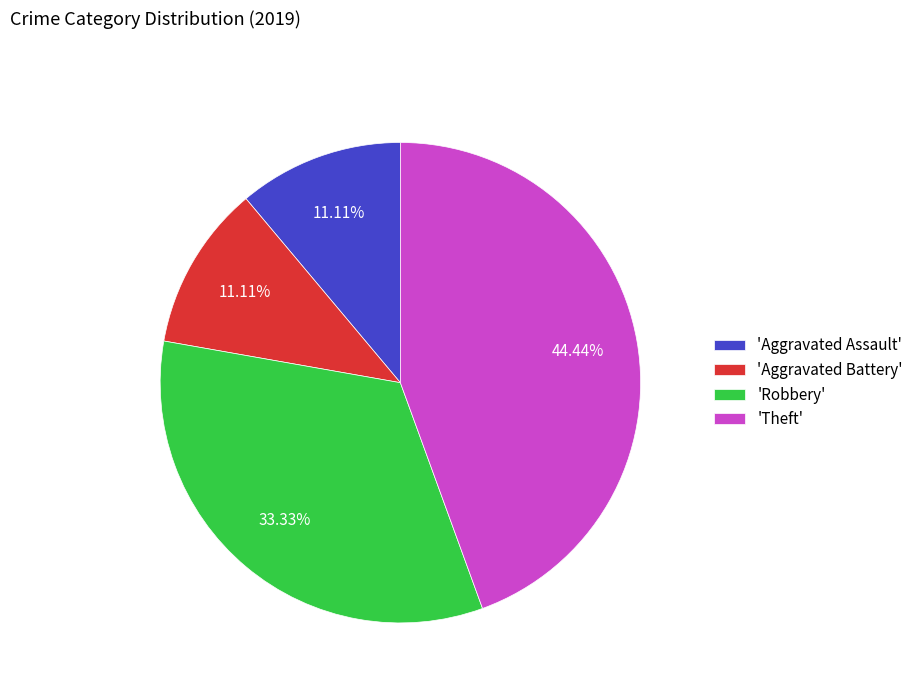

Which category has the biggest portion of the pie?

'Theft'